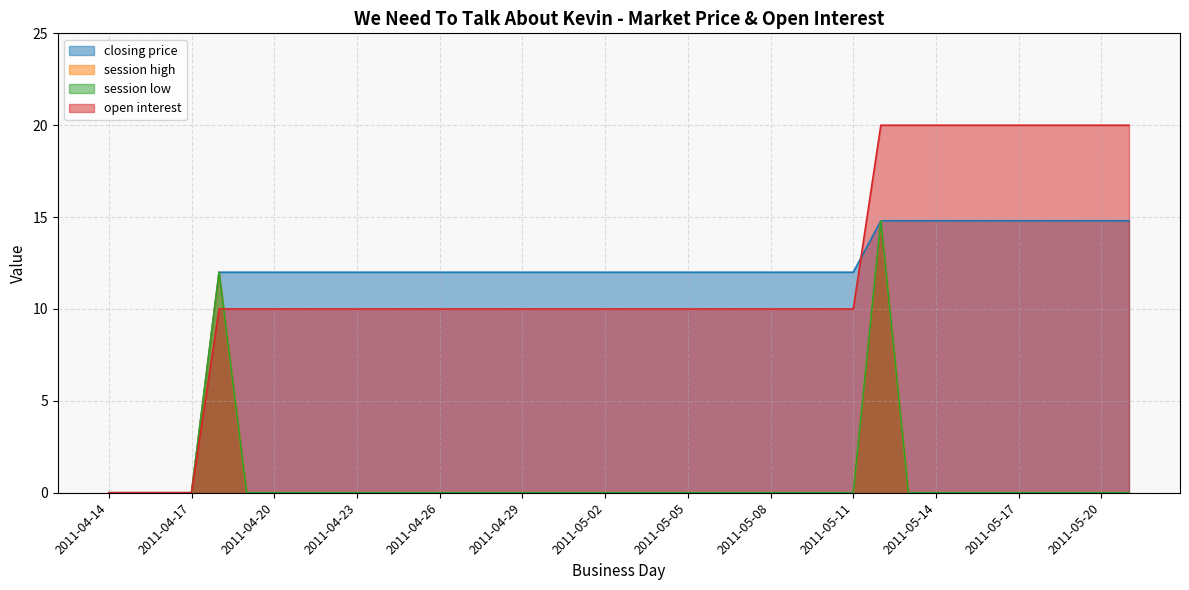

How many values in open interest are above zero?

34